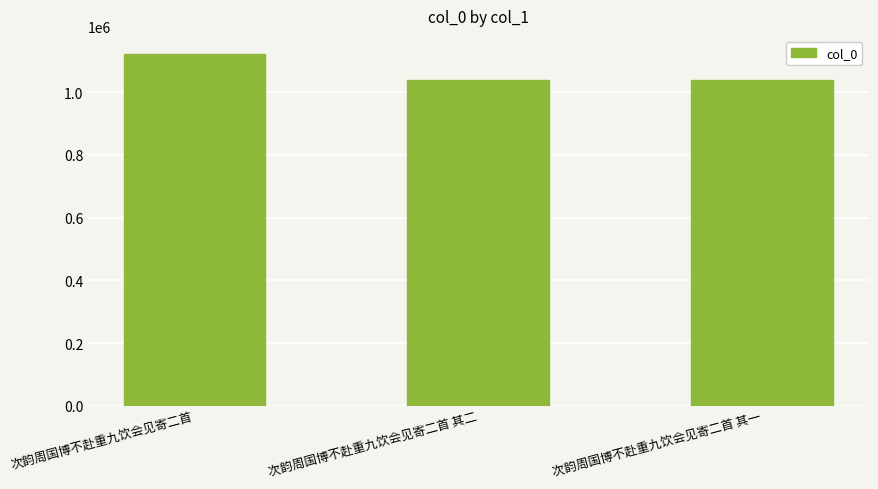

What is the label of the 1st bar from the right?

次韵周国博不赴重九饮会见寄二首 其一